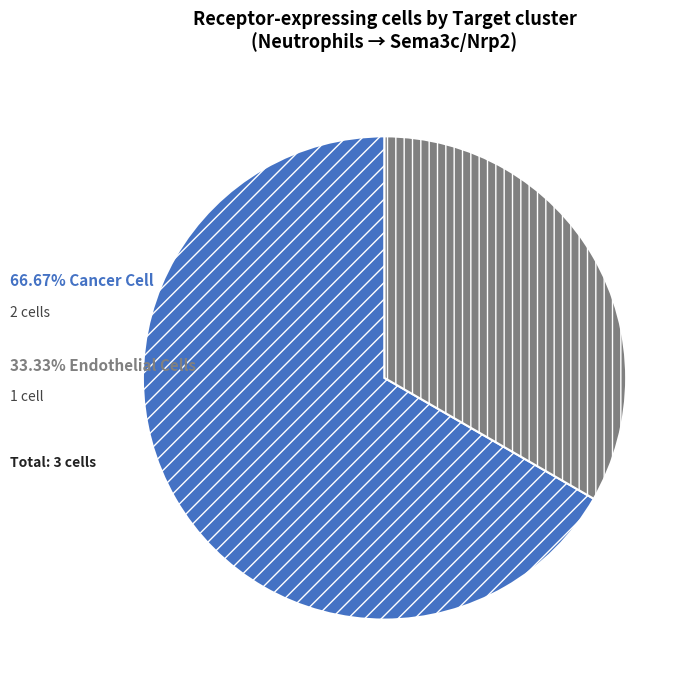

Is there any slice that represents more than half of the pie?

Yes